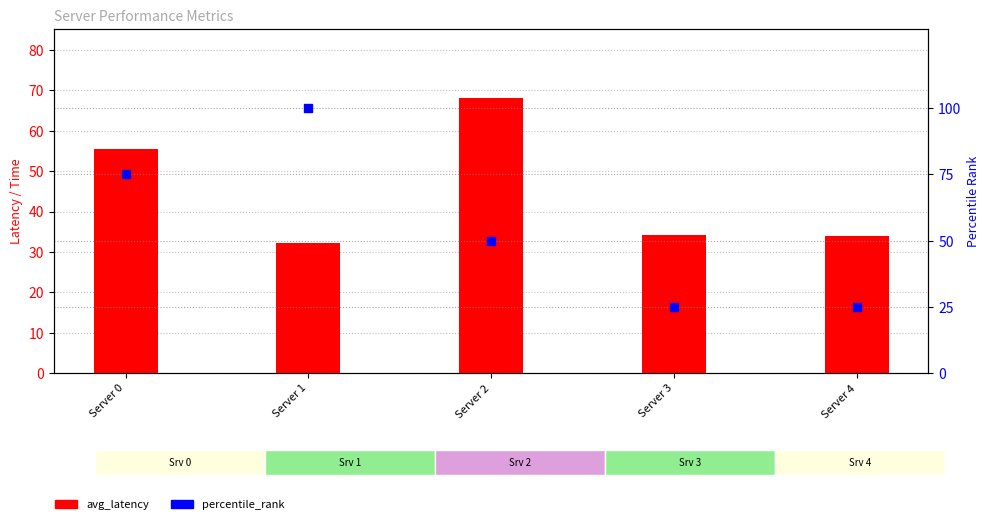

At which category is the sum across all series the highest?

Server 1